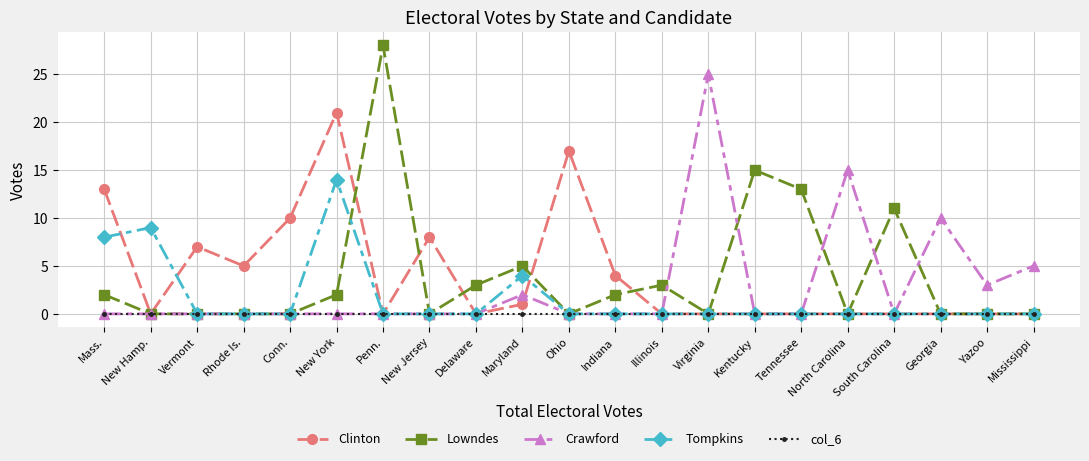

What is the greatest value displayed?

28